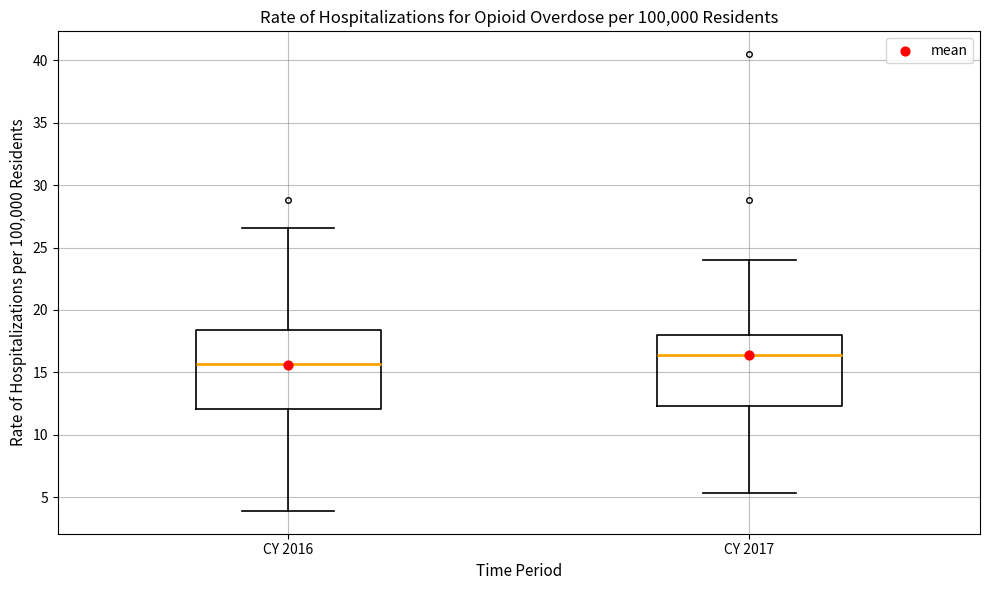

Which box has the highest median line?

CY 2017